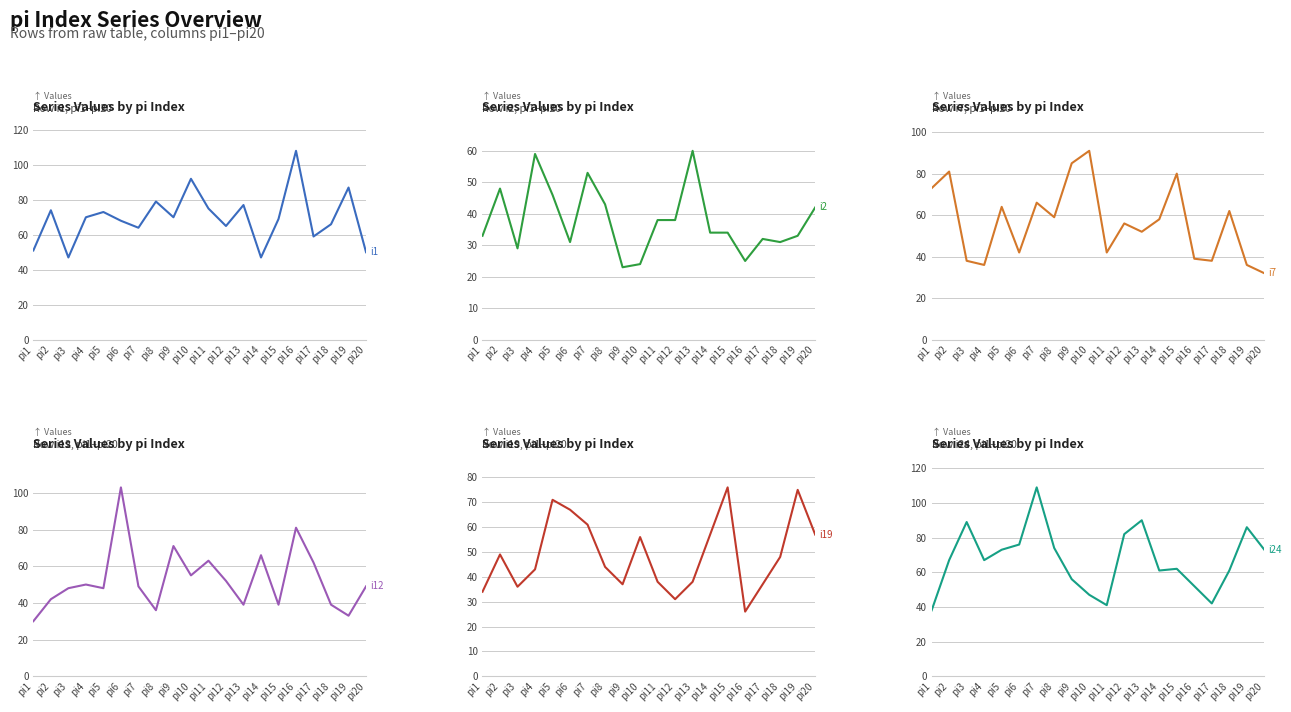

At which category does i12 reach its first local peak?

pi4